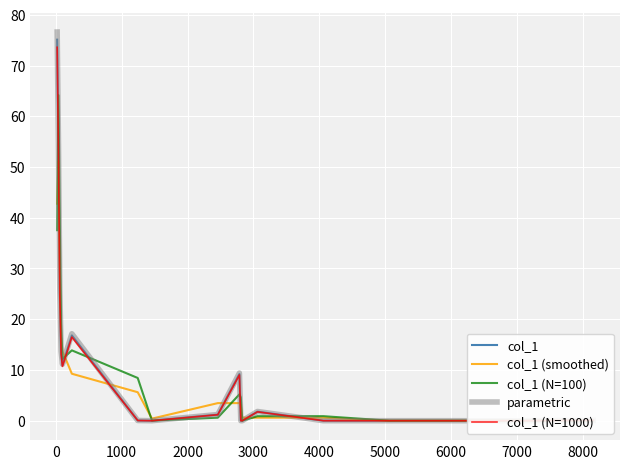

Reading left to right, what are all the values shown in this chart?

col_1: 75.1	53.2	25.3	13.4	10.9	16.8	0.0	0.0	1.2	9.2	0.0	0.0	1.8	0.0	0.0	0.0	0.0	0.0	0.0	0.1
col_1 (smoothed): 42.8	51.2	30.6	16.5	13.7	9.3	5.6	0.4	3.5	3.5	3.1	0.6	0.6	0.6	0.0	0.0	0.0	0.0	0.0	0.0
col_1 (N=100): 37.5	64.2	39.2	19.3	12.2	13.9	8.4	0.0	0.6	5.2	4.6	0.0	0.9	0.9	0.0	0.0	0.0	0.0	0.0	0.0
parametric: 76.6	54.3	25.8	13.7	11.1	17.1	0.0	0.0	1.2	9.4	0.0	0.0	1.8	0.0	0.0	0.0	0.0	0.0	0.0	0.1
col_1 (N=1000): 73.6	52.2	24.7	13.2	10.7	16.5	0.0	0.0	1.2	9.0	0.0	0.0	1.7	0.0	0.0	0.0	0.0	0.0	0.0	0.1